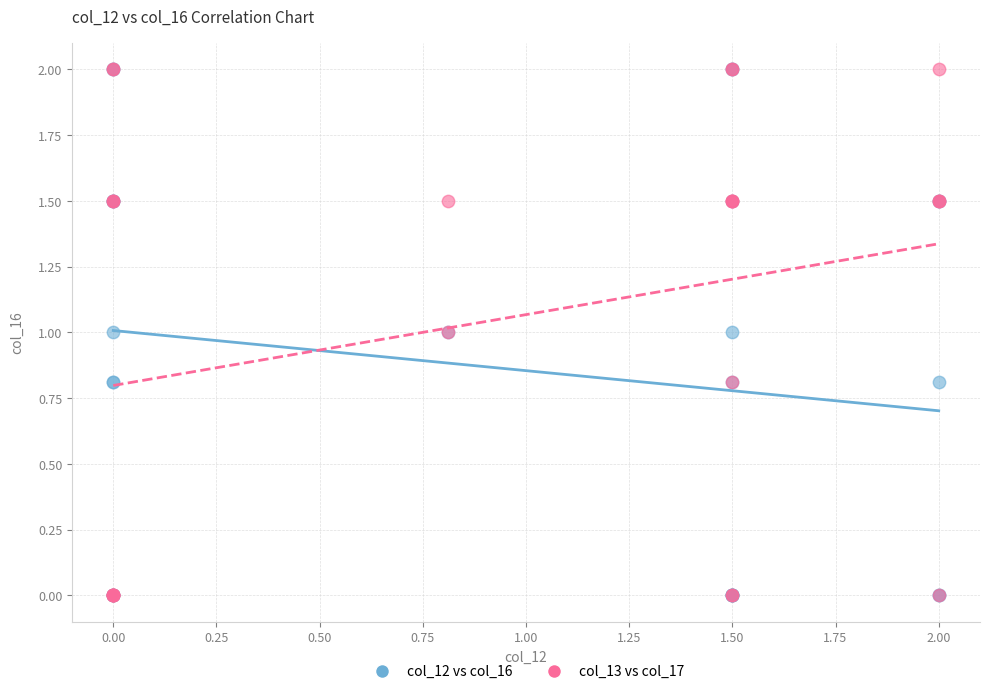

What are all the series names shown in the legend?

col_12 vs col_16, col_13 vs col_17